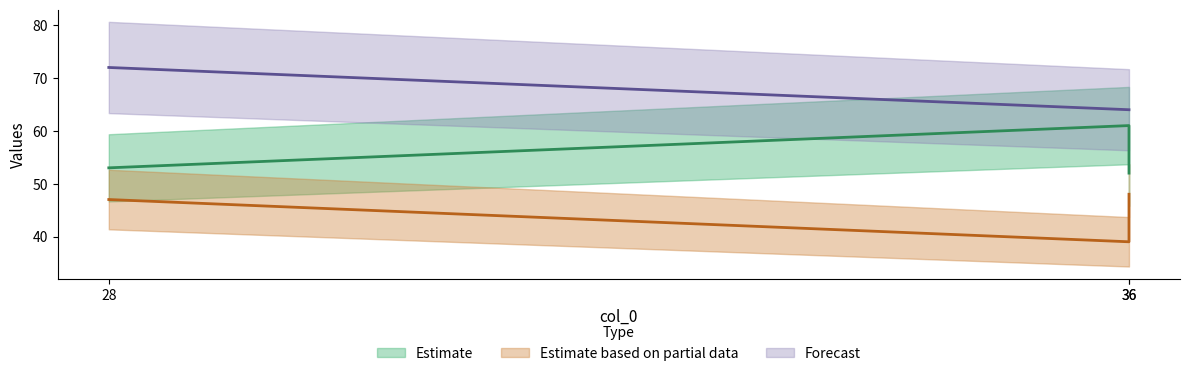

Count the col_2 values in the range 52 to 61.

3